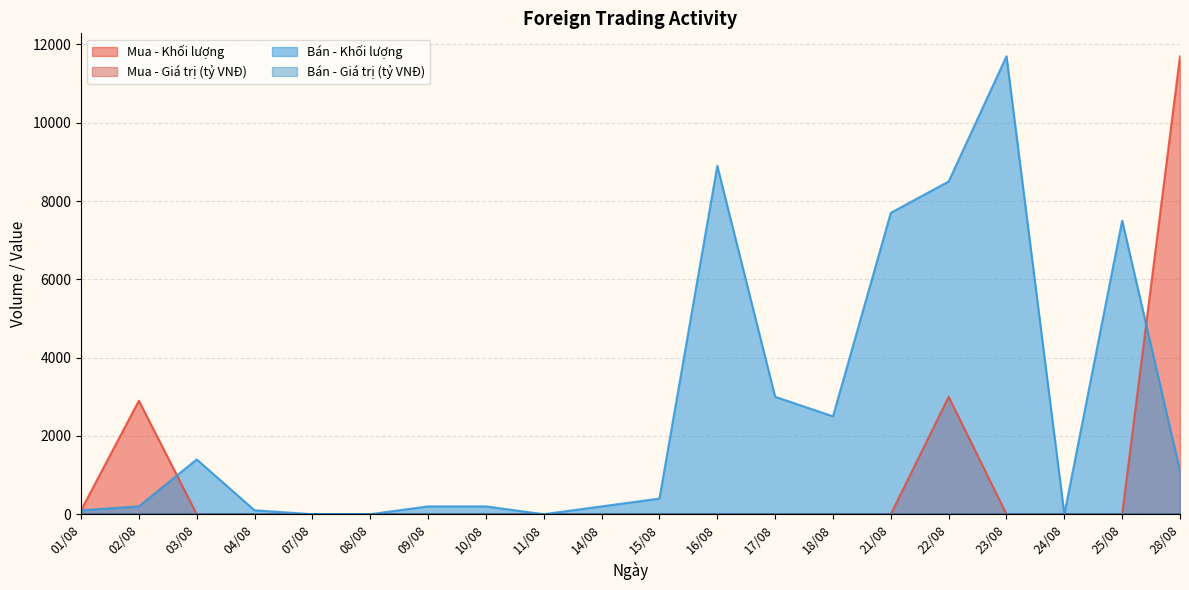

The value of Mua - Khối lượng at 23/08 is 0.0. True or false?

True